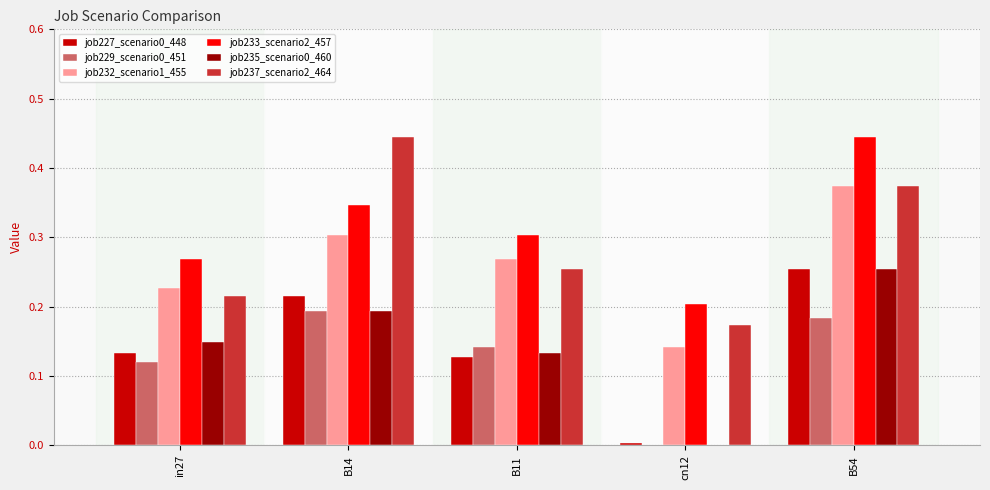

Is the value of job232_scenario1_455 at B11 greater than the value of job227_scenario0_448 at B11?

Yes